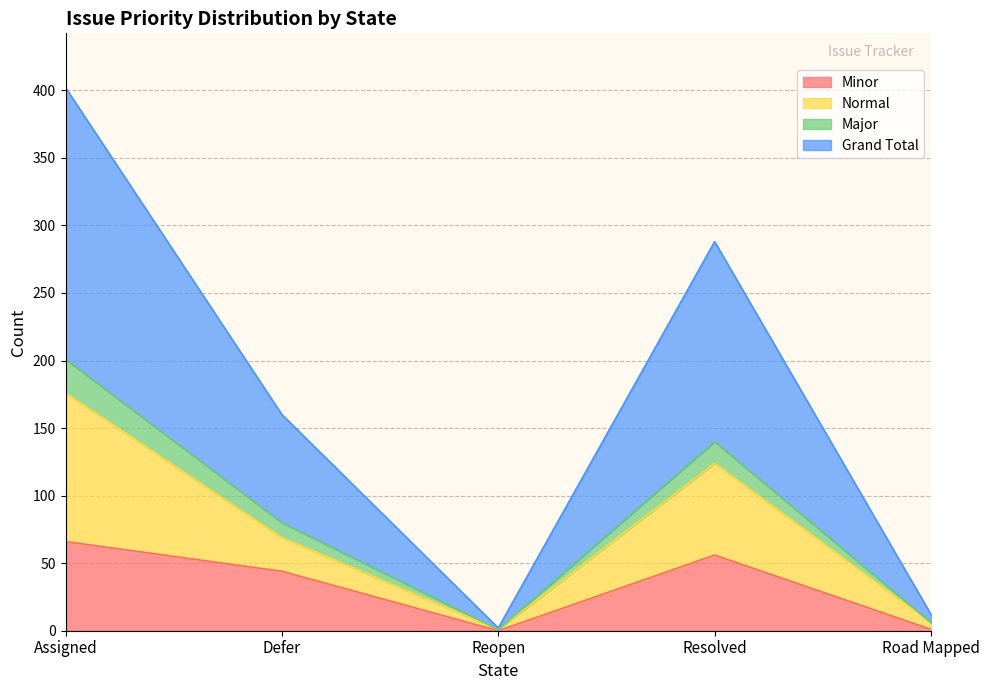

At which label does Minor reach its peak?

Assigned